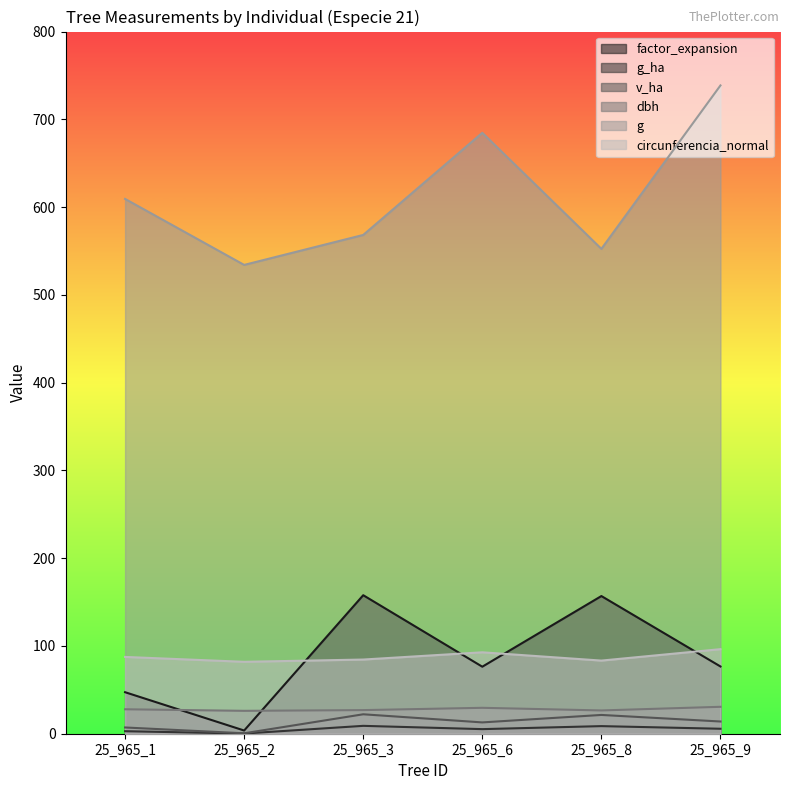

True or false: circunferencia_normal and v_ha cross at least once.

False